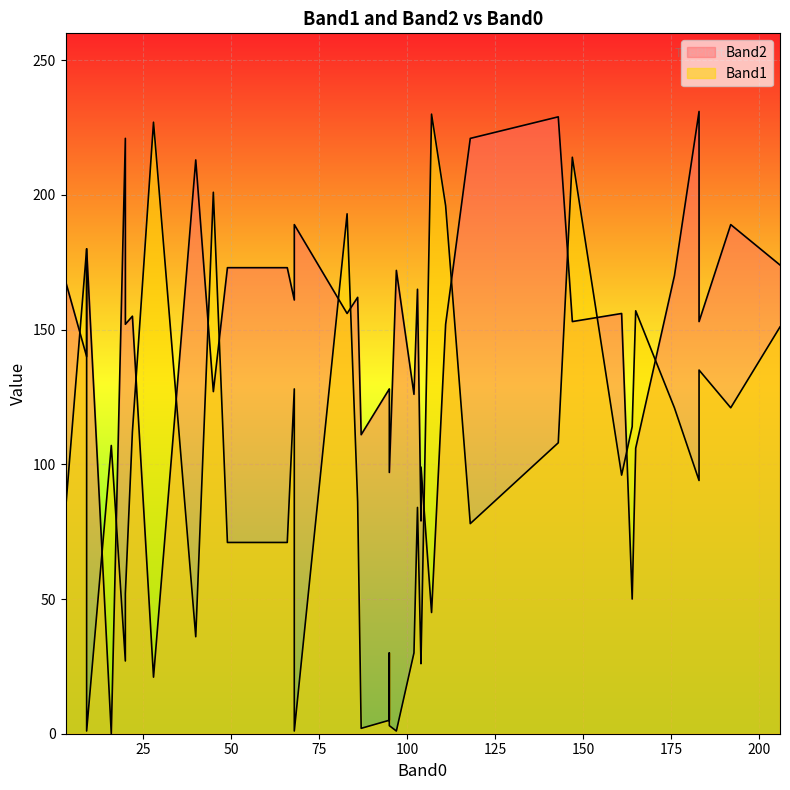

How many categories are shown in the chart?

40